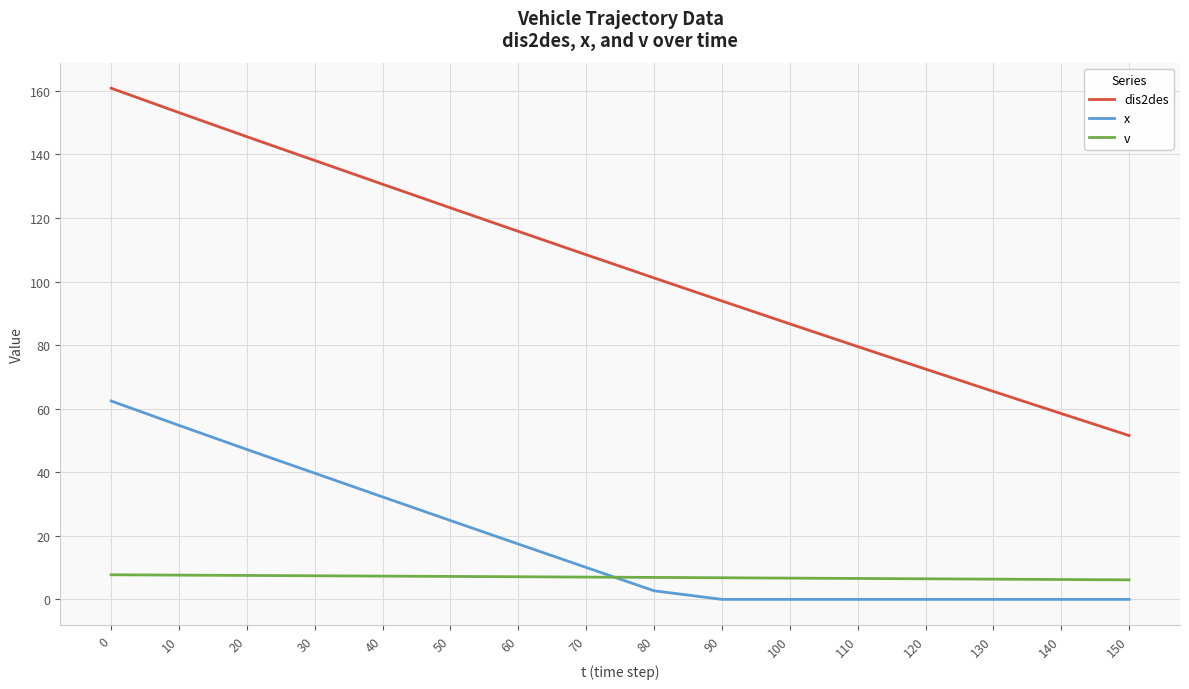

True or false: x and dis2des intersect in this chart.

False